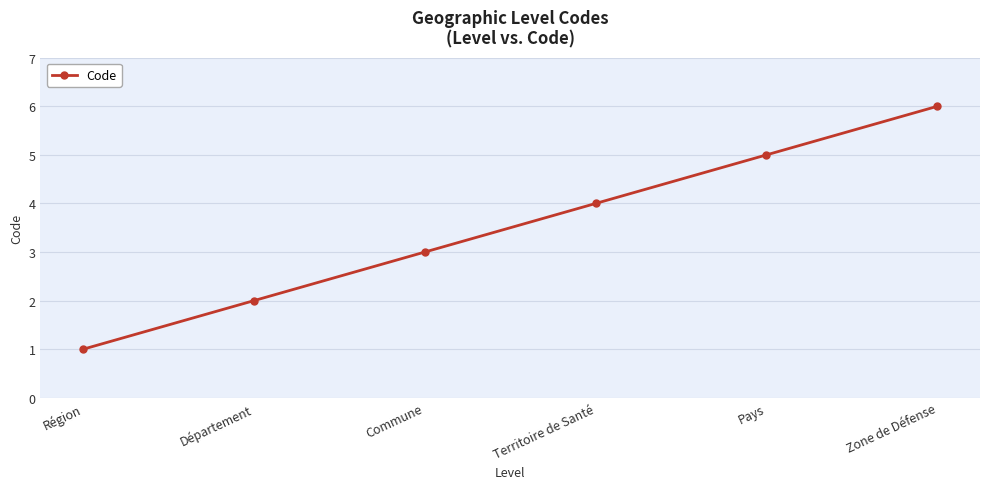

What is the change in value from Commune to Zone de Défense?

+3